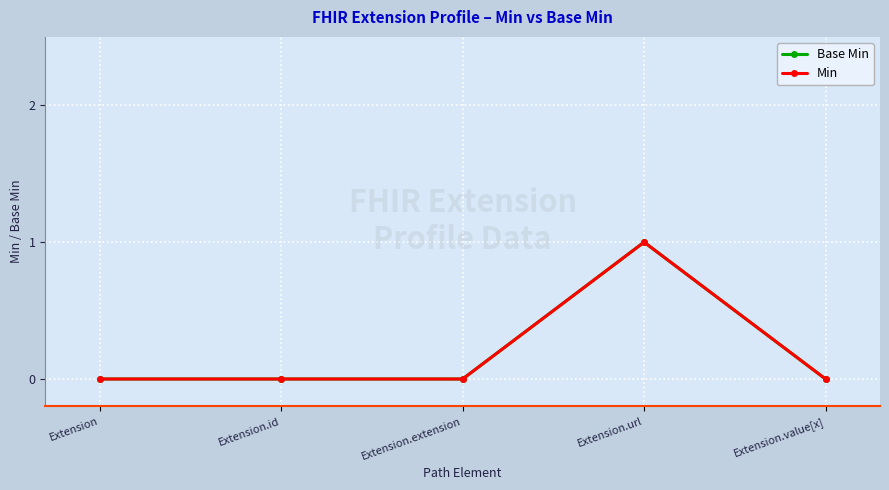

Reading left to right, extract all data points from this chart.

Base Min: Extension=0	Extension.id=0	Extension.extension=0	Extension.url=1	Extension.value[x]=0
Min: Extension=0	Extension.id=0	Extension.extension=0	Extension.url=1	Extension.value[x]=0